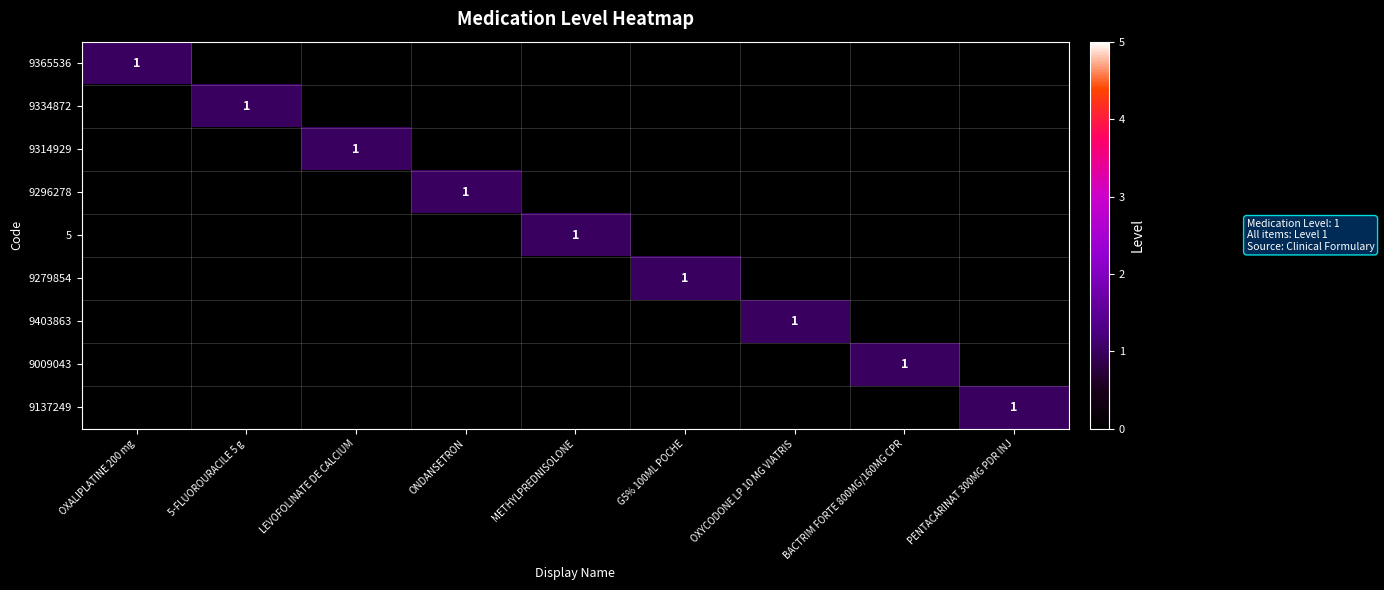

What is the spread (max minus min) of values at PENTACARINAT 300MG PDR INJ?

1